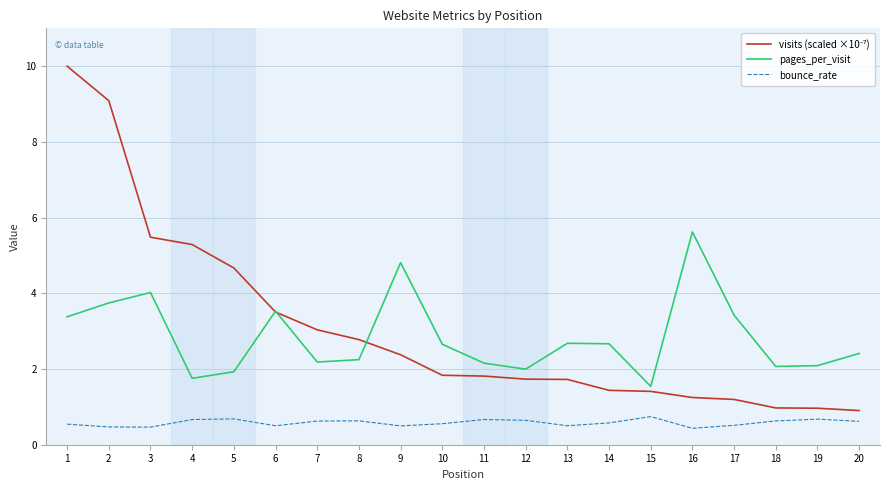

What is the lowest value of the pages_per_visit series?

1.5